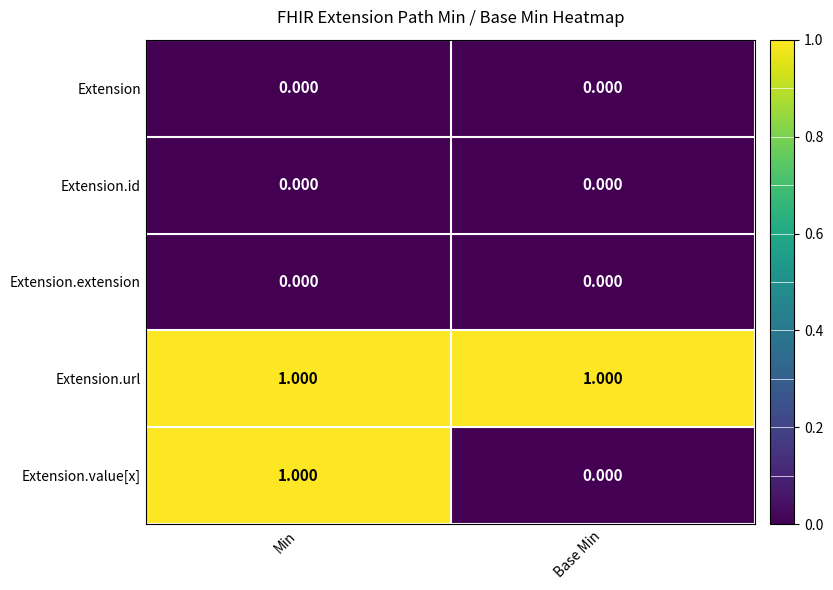

What is the difference between the highest and lowest values at Base Min?

1